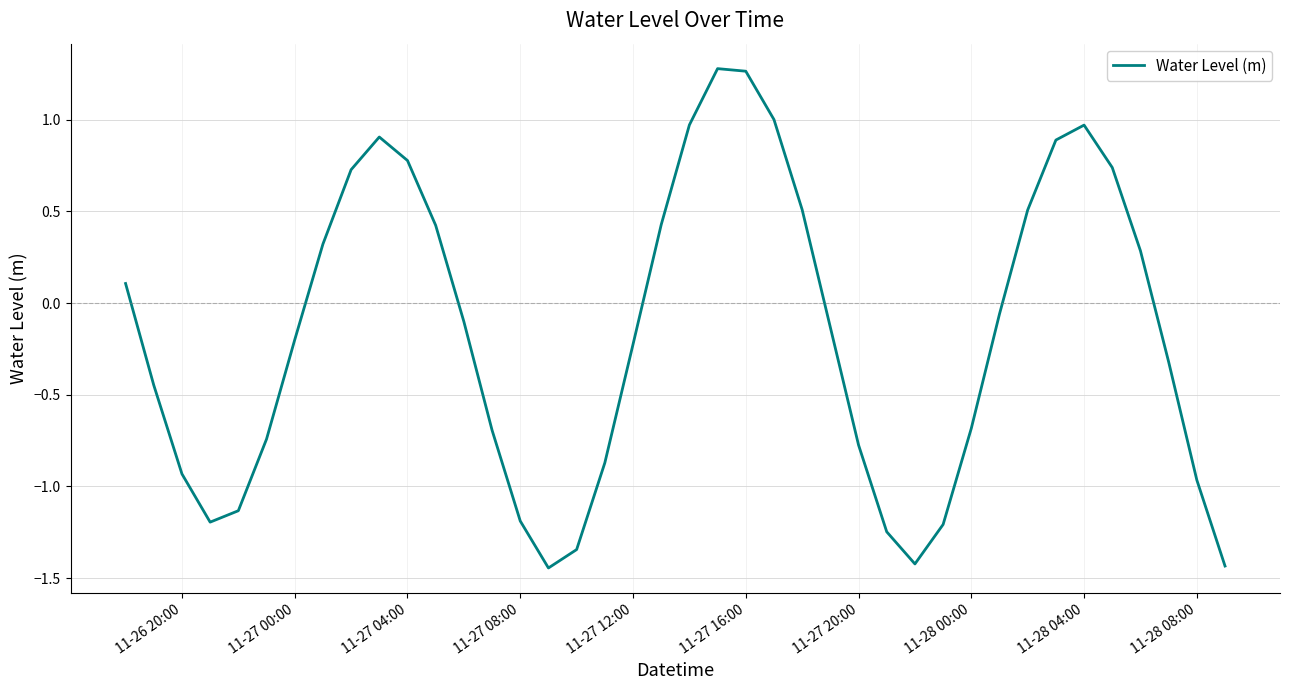

How many lines are shown in the chart?

1